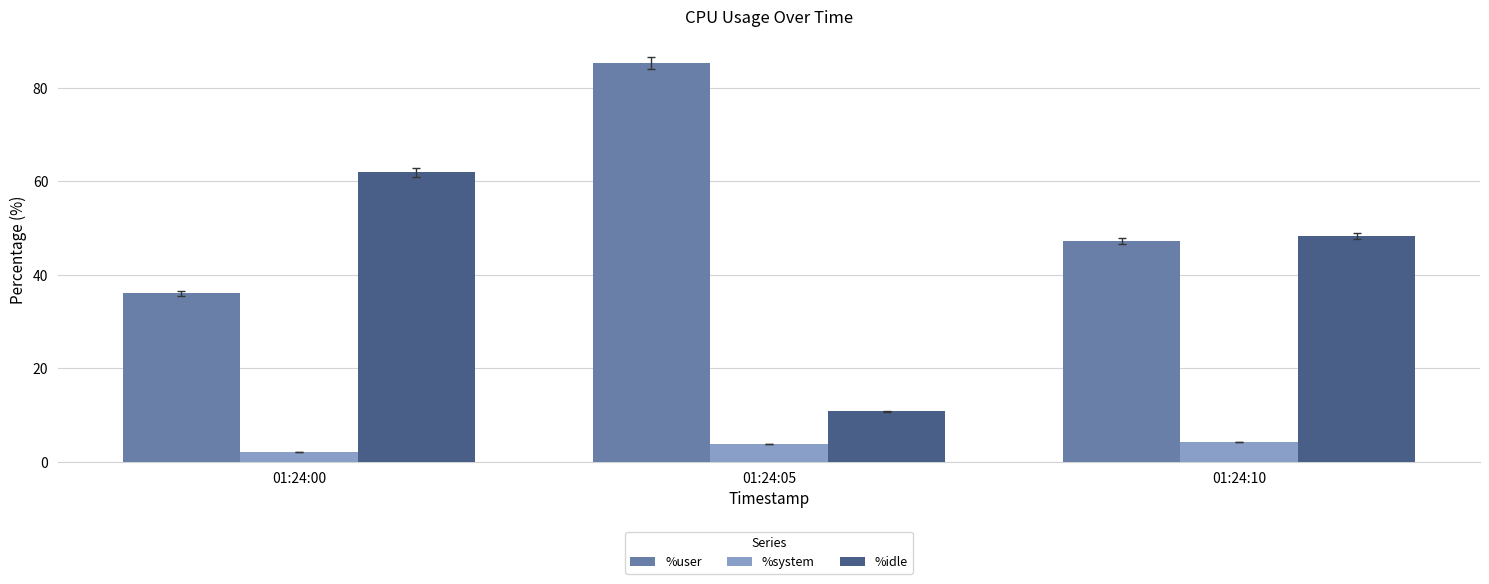

Reading right to left, what are all the values shown in this chart?

%user: 47.2	85.3	36.0
%system: 4.2	3.8	2.0
%idle: 48.3	10.8	61.9